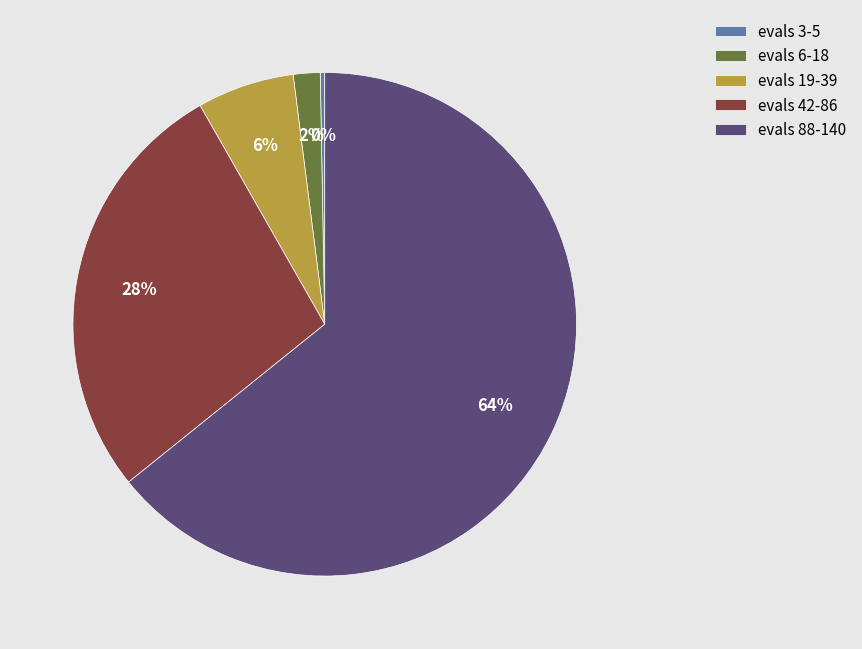

Count the number of slices in the pie.

5